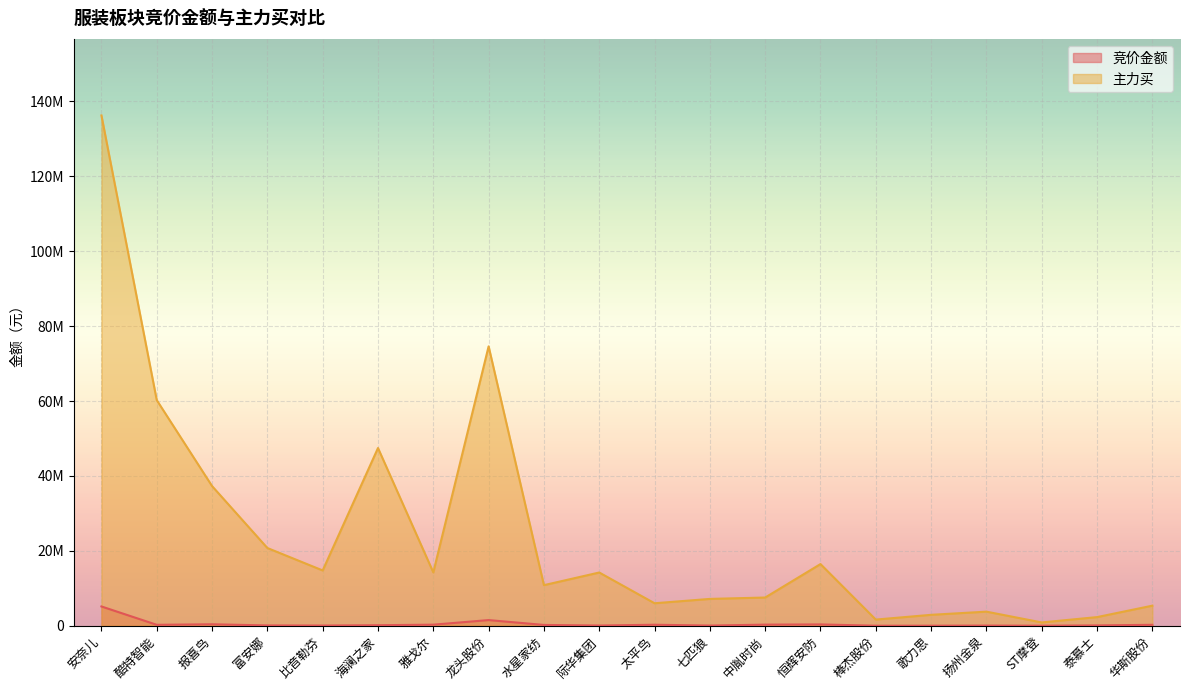

What are all the series names shown in the legend?

竞价金额, 主力买